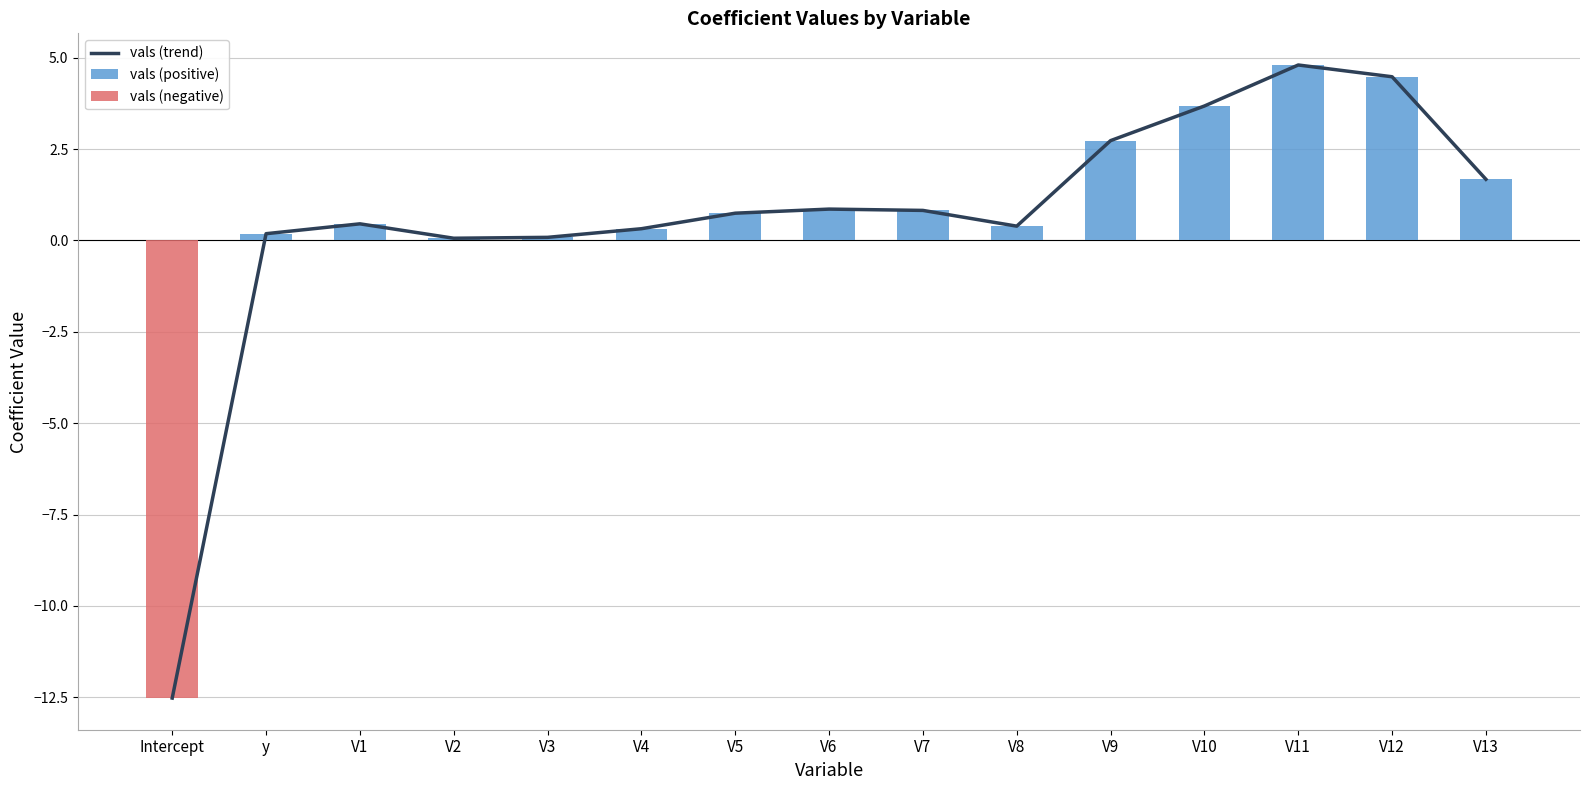

What is the total value across all series at V1?

0.9